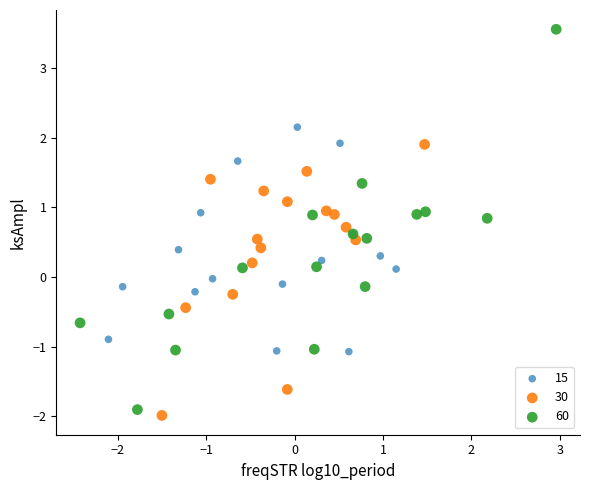

Which series reaches the maximum Y coordinate?

60